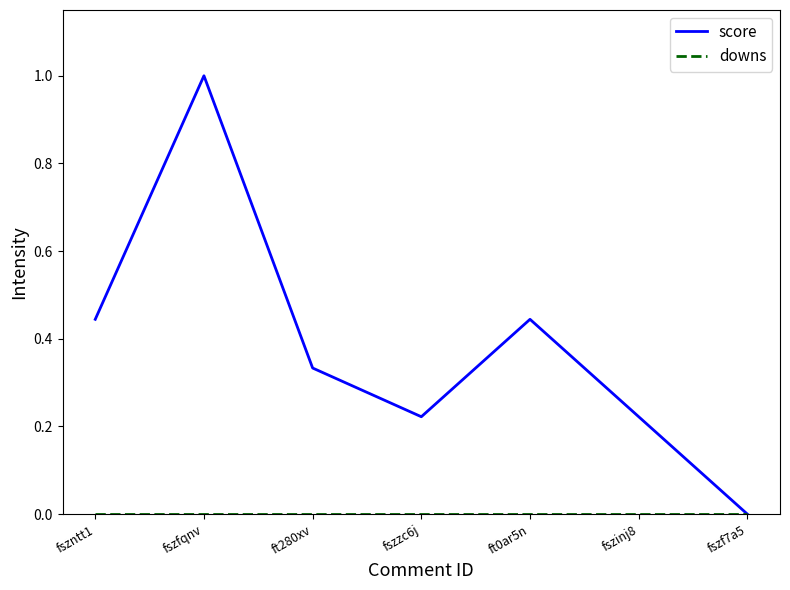

At which category is the sum across all series the highest?

fszfqnv